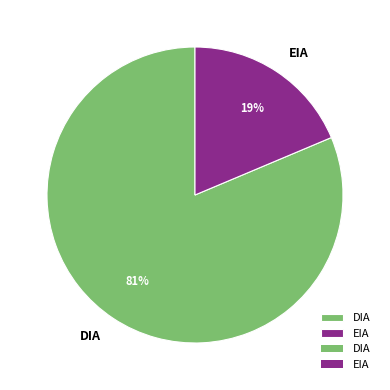

Count the number of slices in the pie.

2